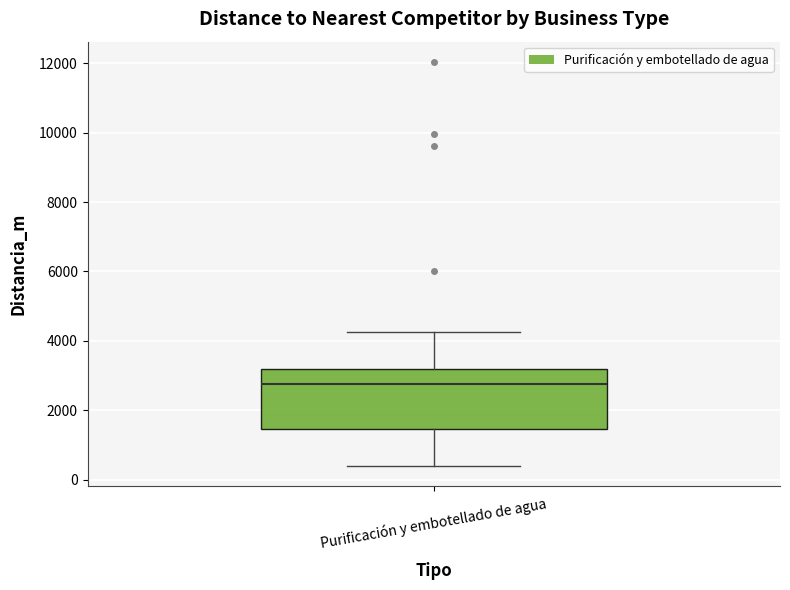

Transcribe this box plot: give where the median line is, the range the box spans, and where the two whiskers end, as read against the y-axis. The values are not printed on the chart, so give them approximately, as read against the axis.

median 2800, box 1400 to 3200, whiskers 400 to 4200